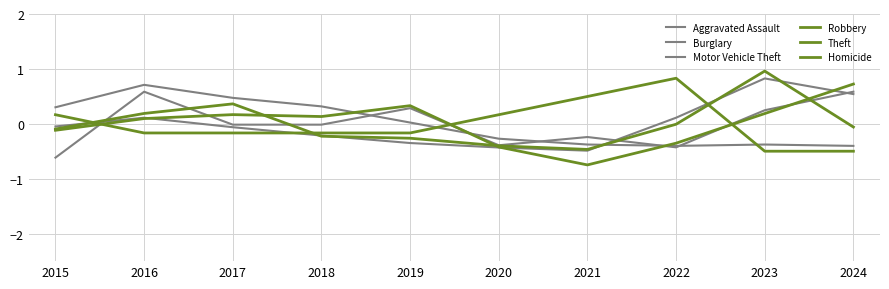

How many values in the Homicide series are below 0?

6